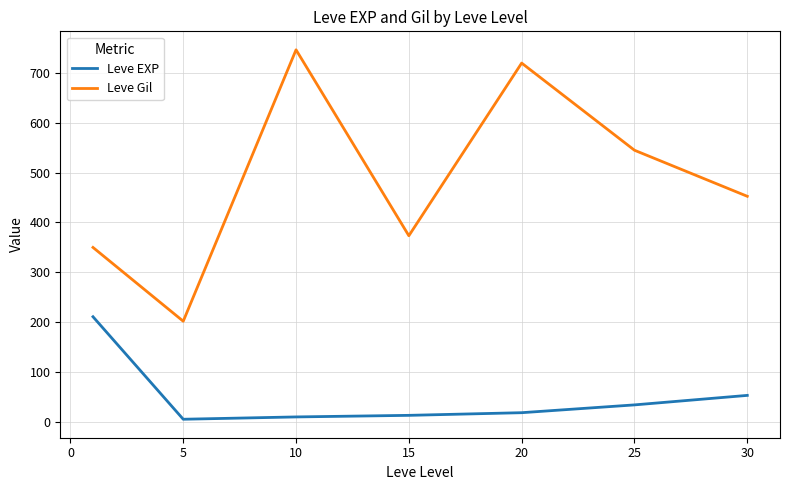

List the series in order of their overall mean, lowest first.

Leve EXP, Leve Gil